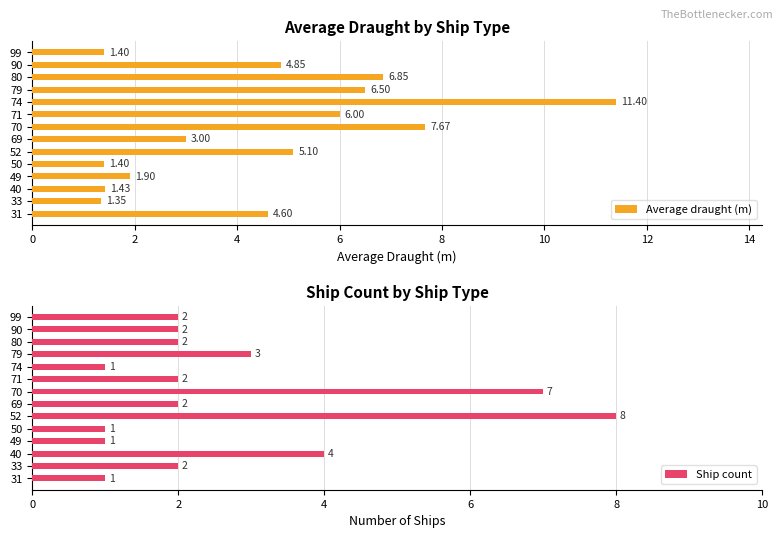

Is it true that Average draught (m) equals 1.2 at 90?

False